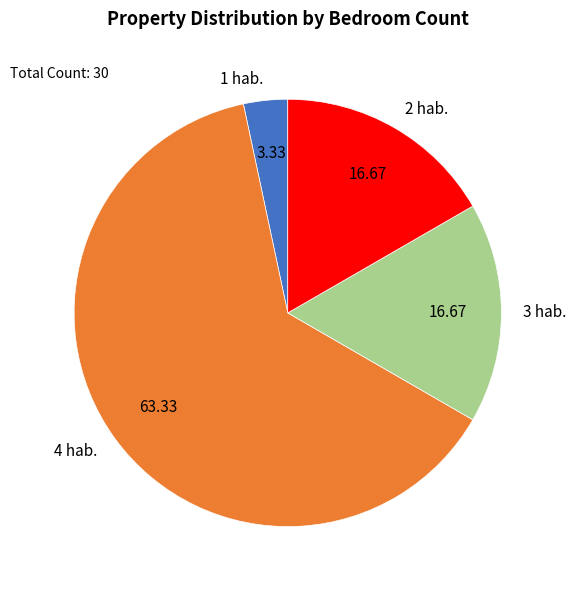

How many segments does this pie chart have?

4